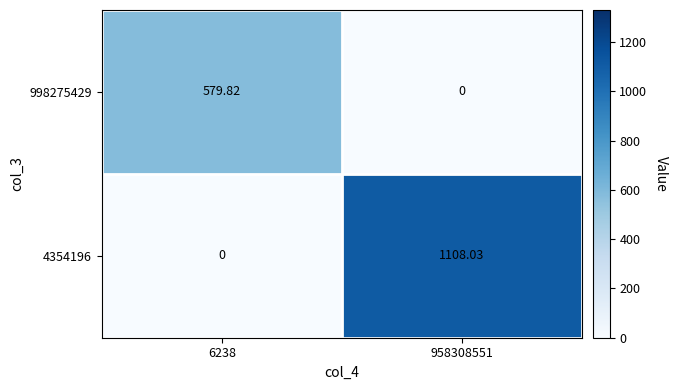

Between 6238 and 958308551, which is larger?

6238